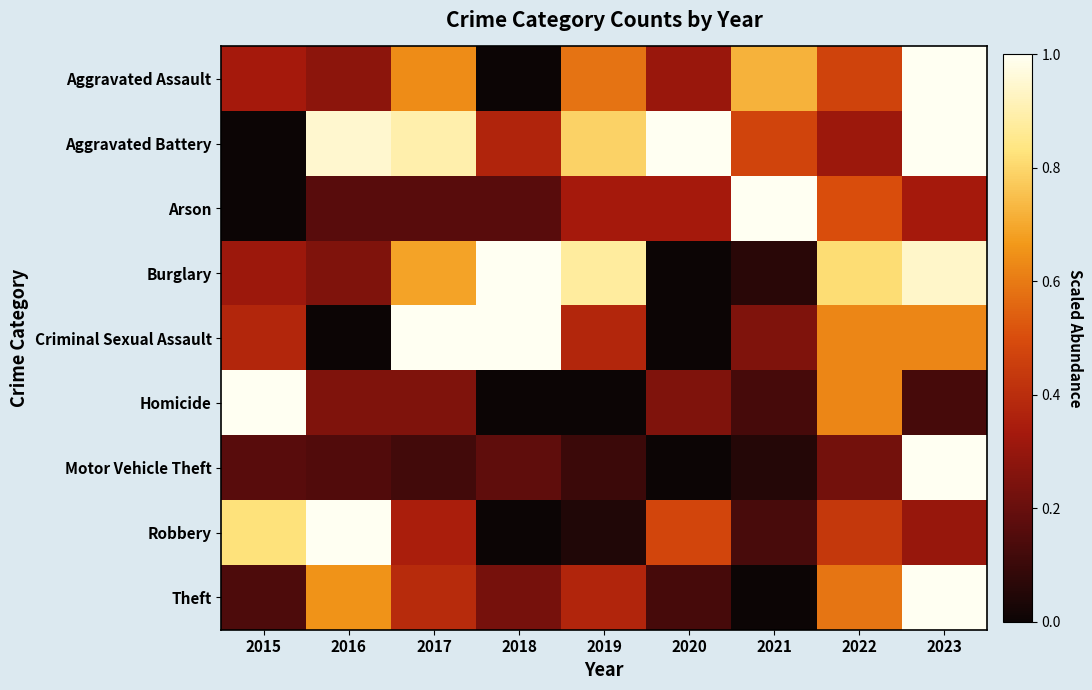

Between 2020 and 2021, which is larger?

2021